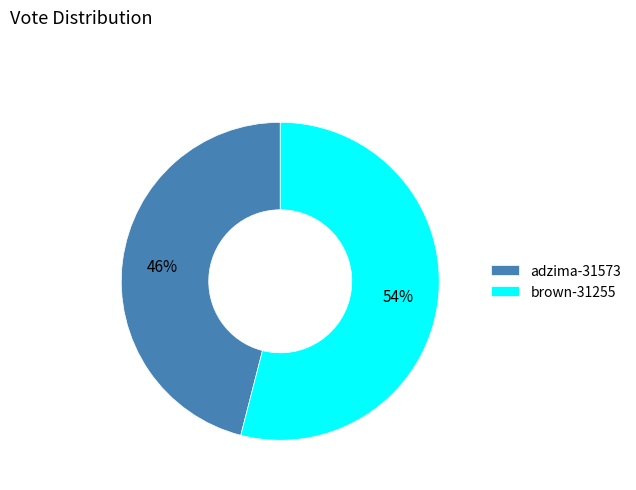

Between brown-31255 and adzima-31573, which is larger?

brown-31255